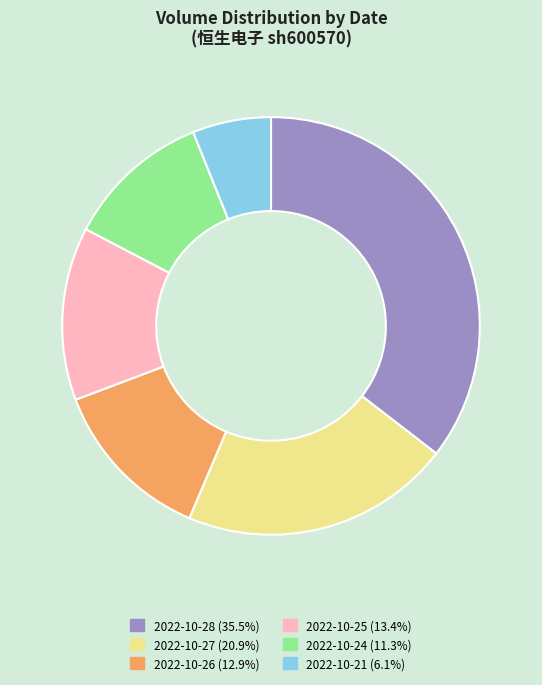

Does 2022-10-24 represent more than half of the total?

No